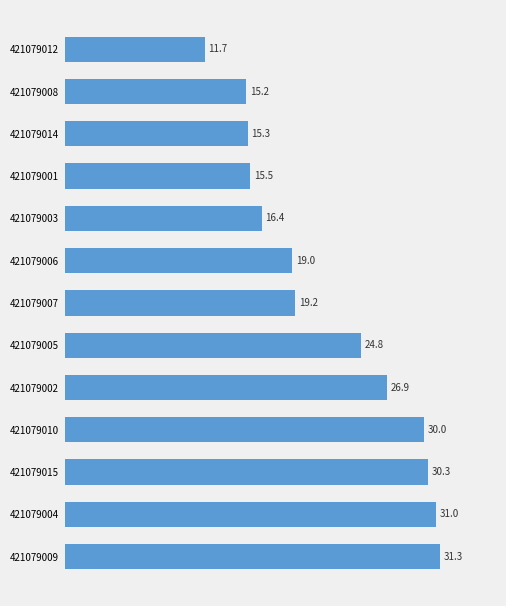

What is the difference between the values at 421079007 and 421079014?

3.9